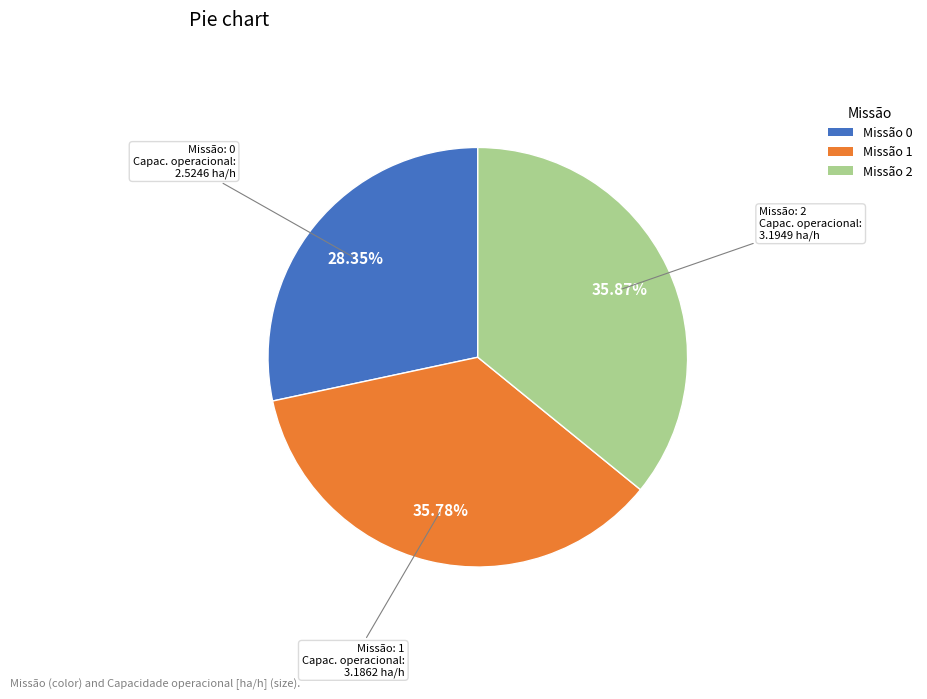

Does any single category account for the majority?

No